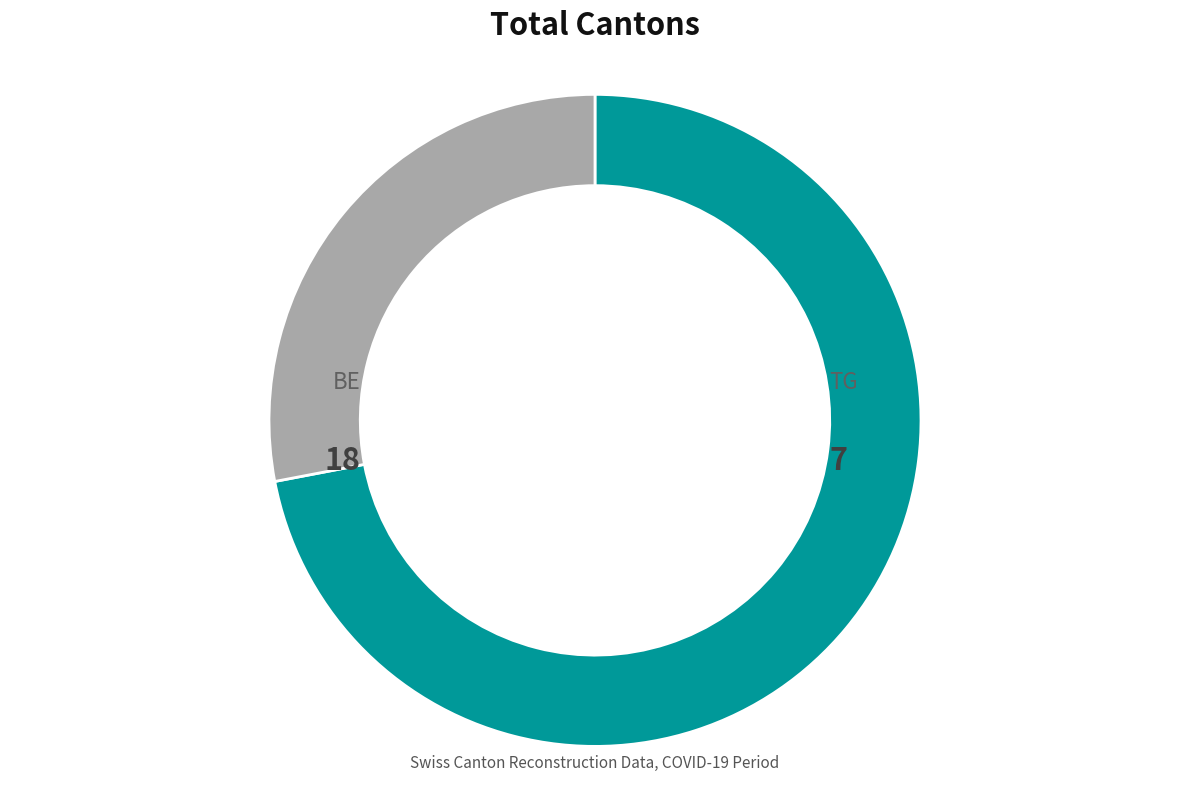

How many segments does this pie chart have?

2